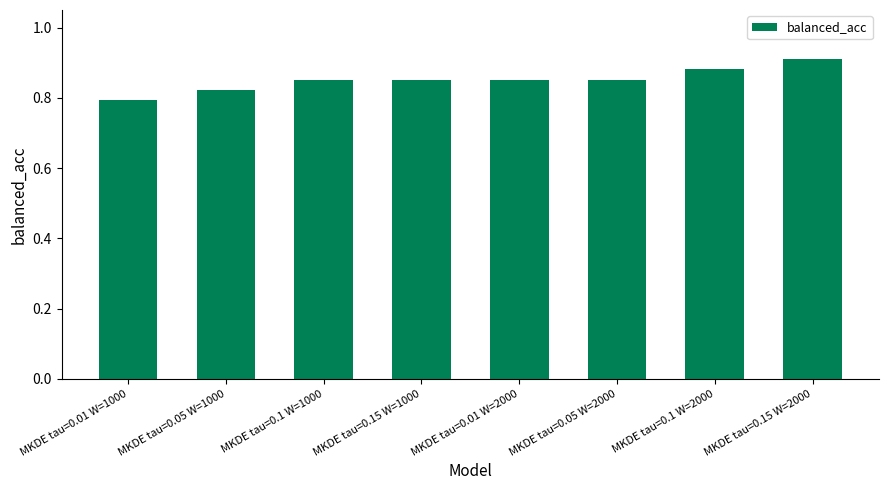

How many values are between 0 and 1?

8